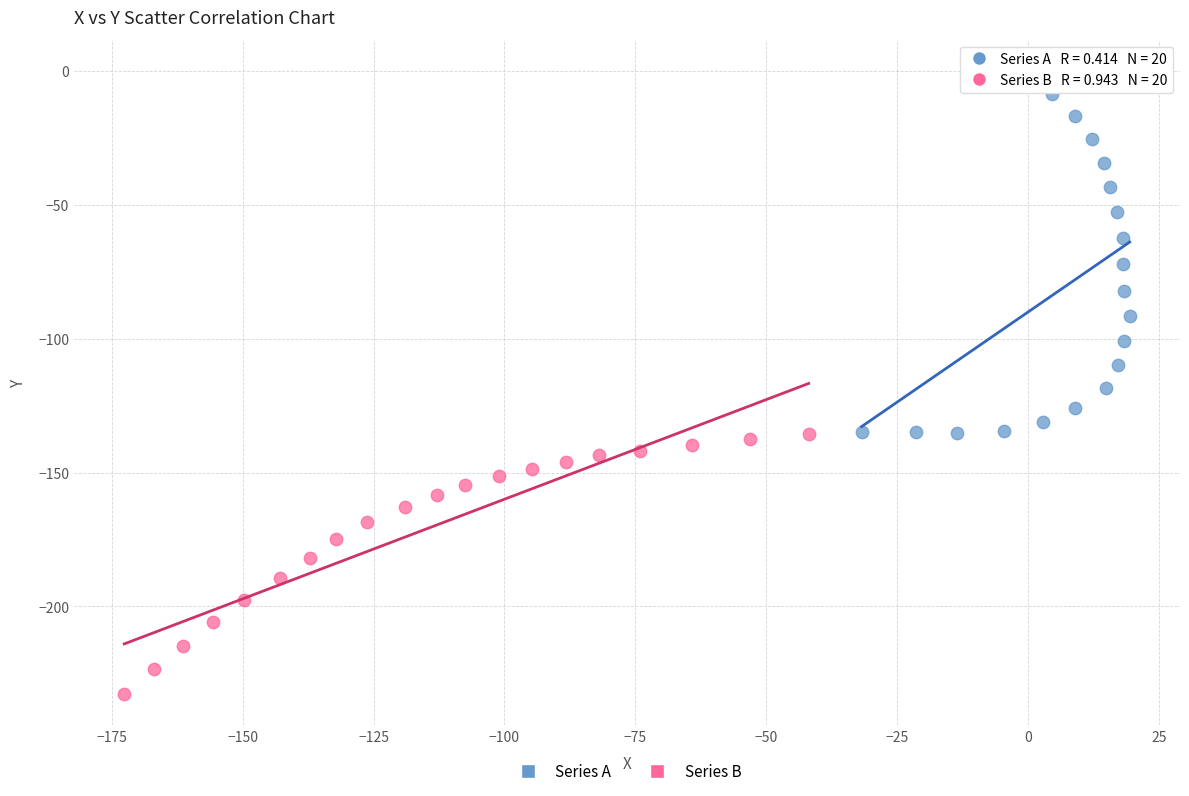

Which series has the largest Y range (max minus min)?

Series A